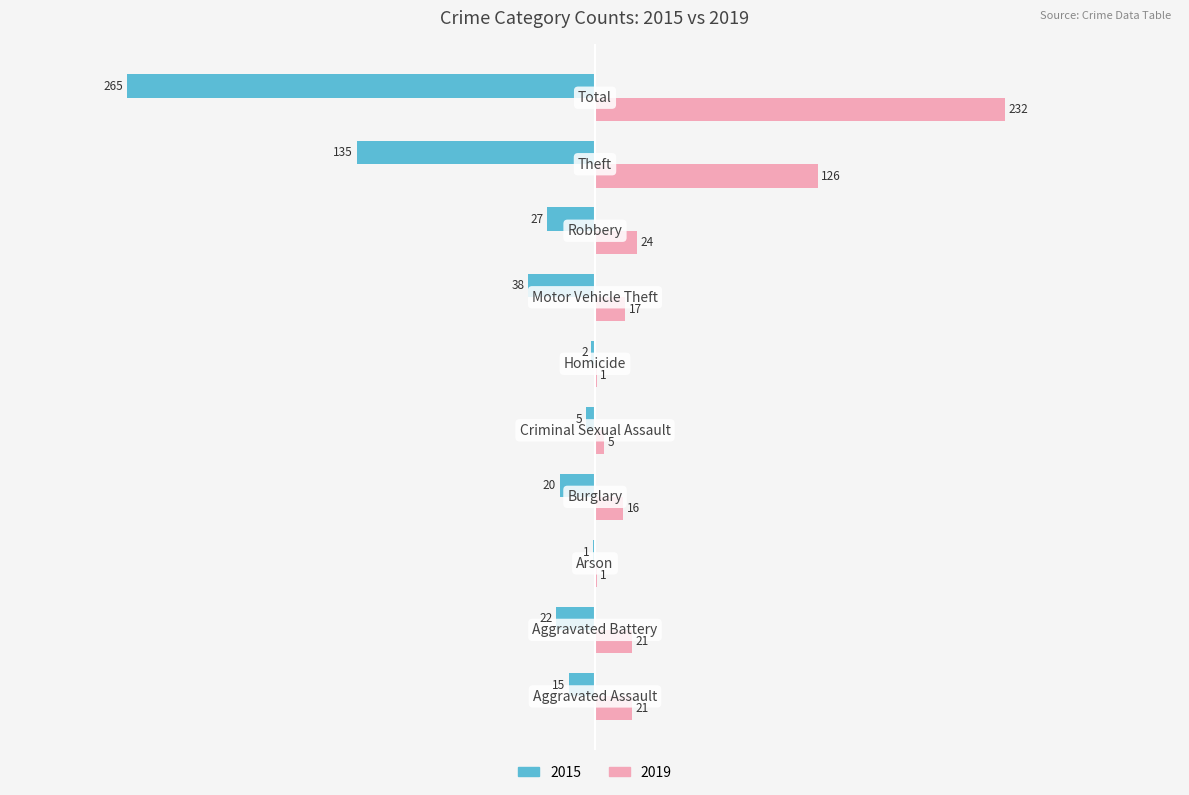

What is the greatest value displayed?

232